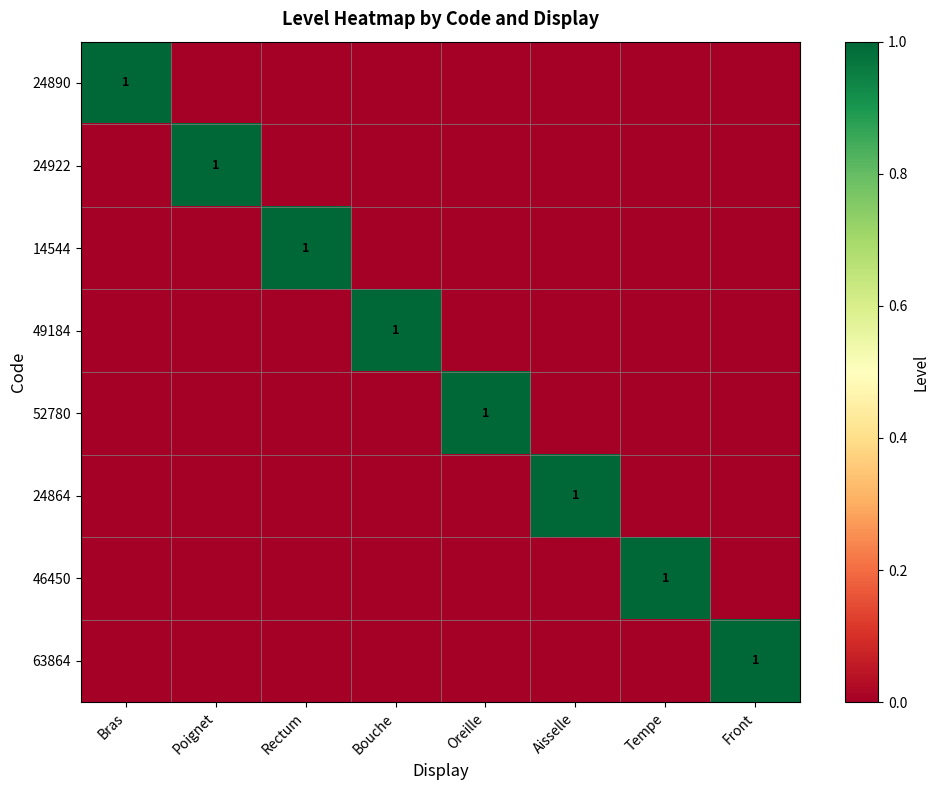

What is the difference between the 52780 values at Oreille and Aisselle?

1